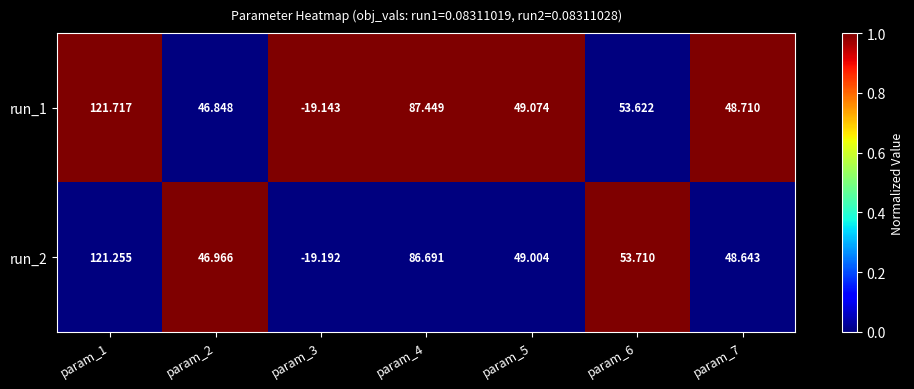

Rank the series at param_3 from highest to lowest value.

run_1, run_2